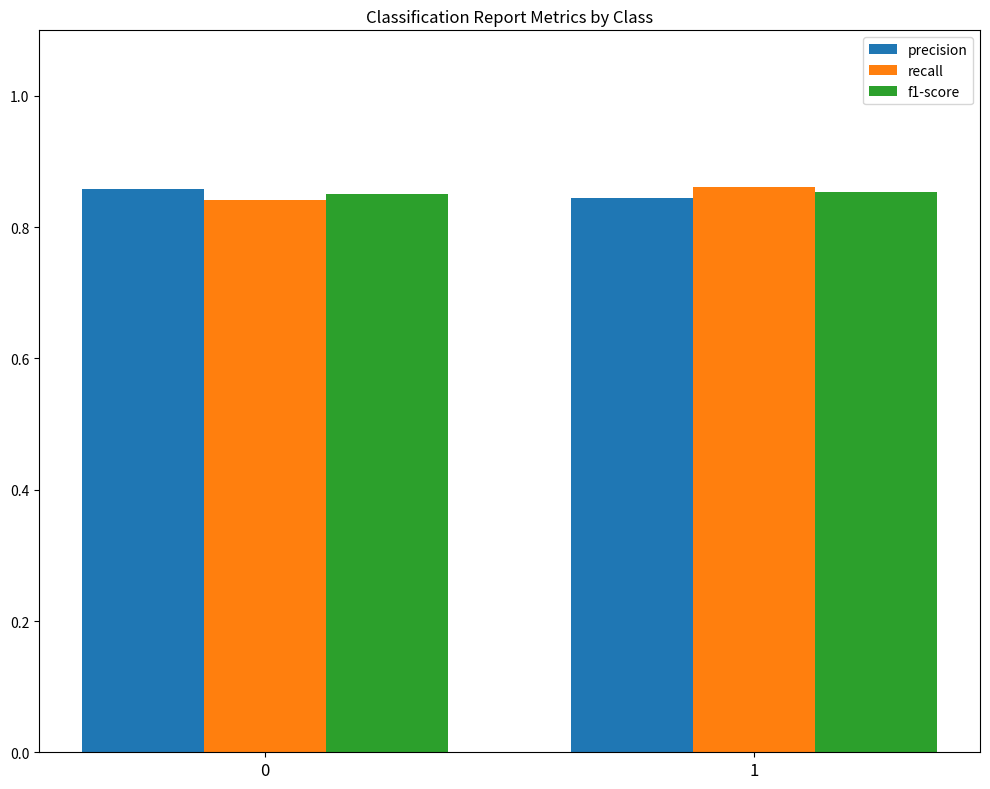

What are all the series names shown in the legend?

precision, recall, f1-score